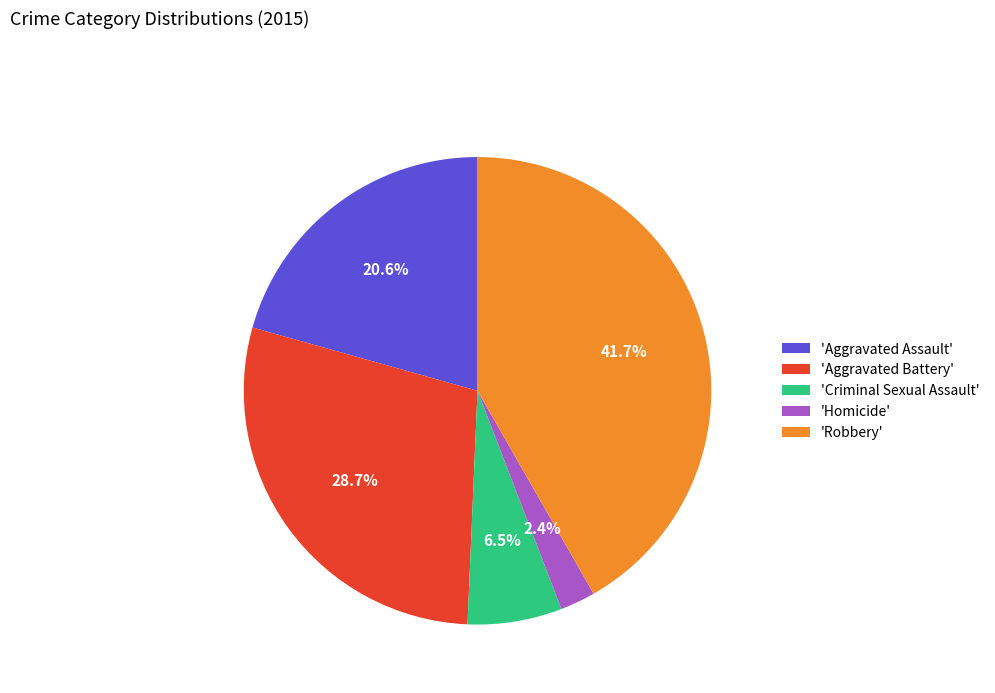

Is there a majority slice in this chart?

No